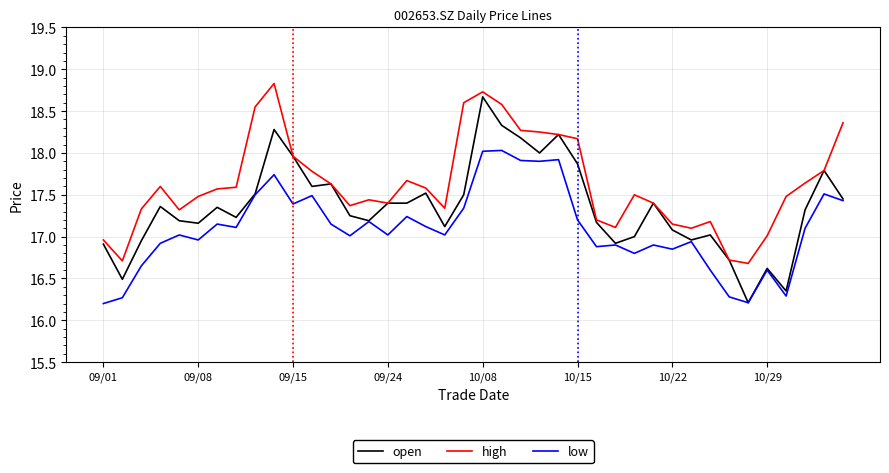

Which series has the widest spread of values?

open